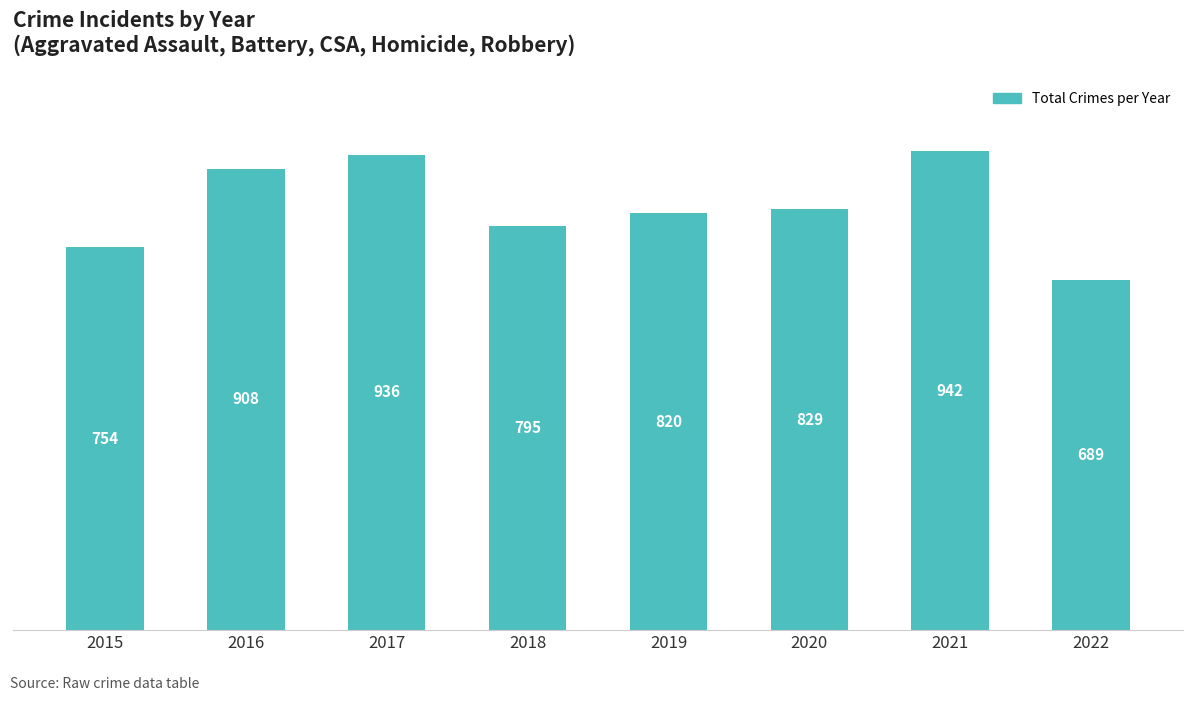

What is the change in value from 2018 to 2020?

+34